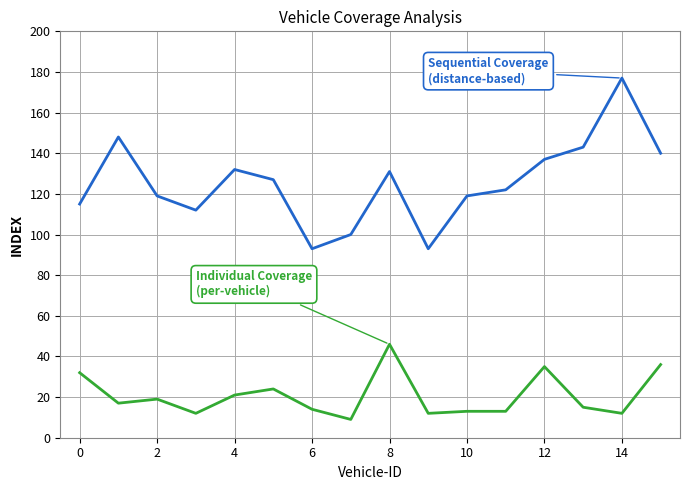

What is the minimum value shown in the chart?

9